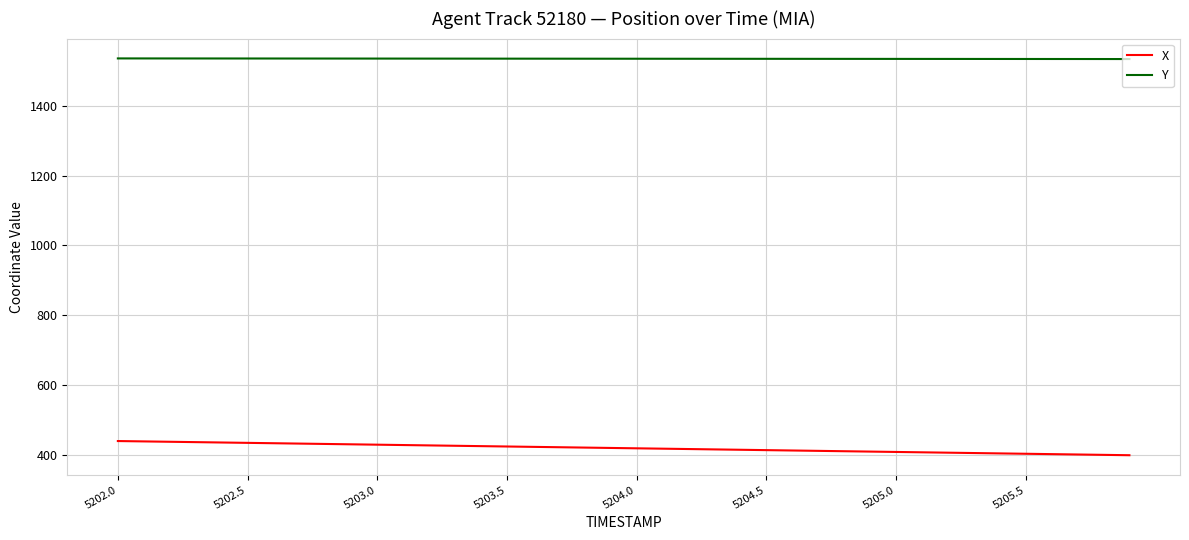

True or false: X and Y cross at least once.

False